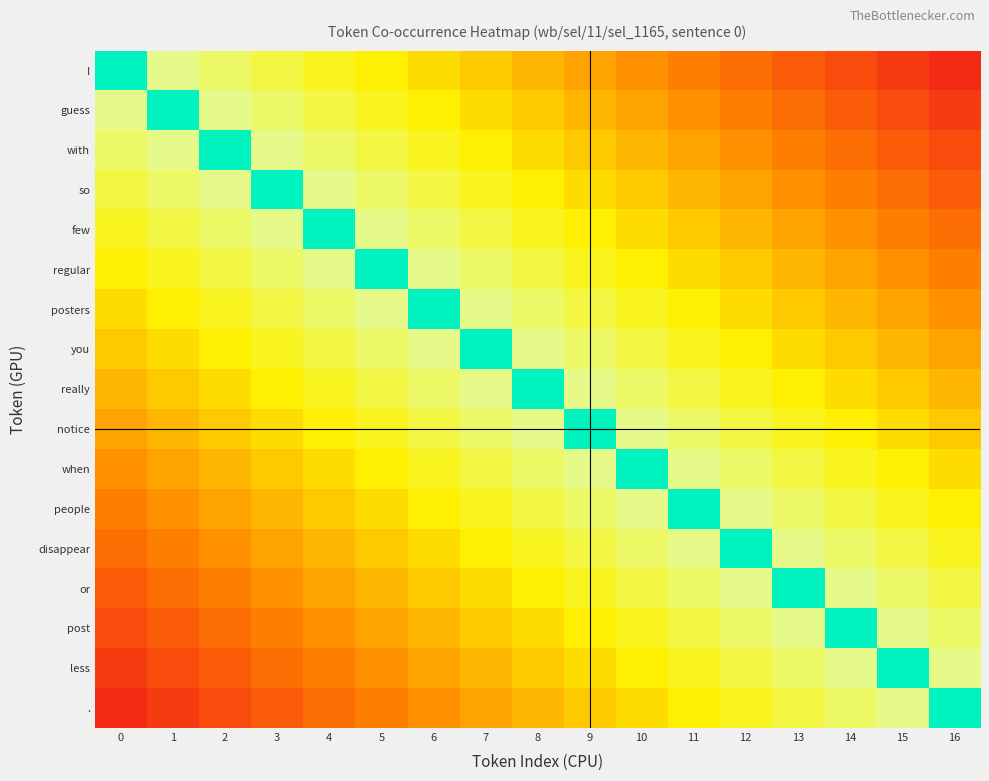

Reading left to right, extract all data points from this chart.

I: 0=1.0	1=0.7	2=0.6	3=0.6	4=0.5	5=0.5	6=0.5	7=0.4	8=0.4	9=0.3	10=0.3	11=0.2	12=0.2	13=0.2	14=0.1	15=0.1	16=0.0
guess: 0=0.7	1=1.0	2=0.7	3=0.6	4=0.6	5=0.5	6=0.5	7=0.5	8=0.4	9=0.4	10=0.3	11=0.3	12=0.2	13=0.2	14=0.2	15=0.1	16=0.1
with: 0=0.6	1=0.7	2=1.0	3=0.7	4=0.6	5=0.6	6=0.5	7=0.5	8=0.5	9=0.4	10=0.4	11=0.3	12=0.3	13=0.2	14=0.2	15=0.2	16=0.1
so: 0=0.6	1=0.6	2=0.7	3=1.0	4=0.7	5=0.6	6=0.6	7=0.5	8=0.5	9=0.5	10=0.4	11=0.4	12=0.3	13=0.3	14=0.2	15=0.2	16=0.2
few: 0=0.5	1=0.6	2=0.6	3=0.7	4=1.0	5=0.7	6=0.6	7=0.6	8=0.5	9=0.5	10=0.5	11=0.4	12=0.4	13=0.3	14=0.3	15=0.2	16=0.2
regular: 0=0.5	1=0.5	2=0.6	3=0.6	4=0.7	5=1.0	6=0.7	7=0.6	8=0.6	9=0.5	10=0.5	11=0.5	12=0.4	13=0.4	14=0.3	15=0.3	16=0.2
posters: 0=0.5	1=0.5	2=0.5	3=0.6	4=0.6	5=0.7	6=1.0	7=0.7	8=0.6	9=0.6	10=0.5	11=0.5	12=0.5	13=0.4	14=0.4	15=0.3	16=0.3
you: 0=0.4	1=0.5	2=0.5	3=0.5	4=0.6	5=0.6	6=0.7	7=1.0	8=0.7	9=0.6	10=0.6	11=0.5	12=0.5	13=0.5	14=0.4	15=0.4	16=0.3
really: 0=0.4	1=0.4	2=0.5	3=0.5	4=0.5	5=0.6	6=0.6	7=0.7	8=1.0	9=0.7	10=0.6	11=0.6	12=0.5	13=0.5	14=0.5	15=0.4	16=0.4
notice: 0=0.3	1=0.4	2=0.4	3=0.5	4=0.5	5=0.5	6=0.6	7=0.6	8=0.7	9=1.0	10=0.7	11=0.6	12=0.6	13=0.5	14=0.5	15=0.5	16=0.4
when: 0=0.3	1=0.3	2=0.4	3=0.4	4=0.5	5=0.5	6=0.5	7=0.6	8=0.6	9=0.7	10=1.0	11=0.7	12=0.6	13=0.6	14=0.5	15=0.5	16=0.5
people: 0=0.2	1=0.3	2=0.3	3=0.4	4=0.4	5=0.5	6=0.5	7=0.5	8=0.6	9=0.6	10=0.7	11=1.0	12=0.7	13=0.6	14=0.6	15=0.5	16=0.5
disappear: 0=0.2	1=0.2	2=0.3	3=0.3	4=0.4	5=0.4	6=0.5	7=0.5	8=0.5	9=0.6	10=0.6	11=0.7	12=1.0	13=0.7	14=0.6	15=0.6	16=0.5
or: 0=0.2	1=0.2	2=0.2	3=0.3	4=0.3	5=0.4	6=0.4	7=0.5	8=0.5	9=0.5	10=0.6	11=0.6	12=0.7	13=1.0	14=0.7	15=0.6	16=0.6
post: 0=0.1	1=0.2	2=0.2	3=0.2	4=0.3	5=0.3	6=0.4	7=0.4	8=0.5	9=0.5	10=0.5	11=0.6	12=0.6	13=0.7	14=1.0	15=0.7	16=0.6
less: 0=0.1	1=0.1	2=0.2	3=0.2	4=0.2	5=0.3	6=0.3	7=0.4	8=0.4	9=0.5	10=0.5	11=0.5	12=0.6	13=0.6	14=0.7	15=1.0	16=0.7
.: 0=0.0	1=0.1	2=0.1	3=0.2	4=0.2	5=0.2	6=0.3	7=0.3	8=0.4	9=0.4	10=0.5	11=0.5	12=0.5	13=0.6	14=0.6	15=0.7	16=1.0